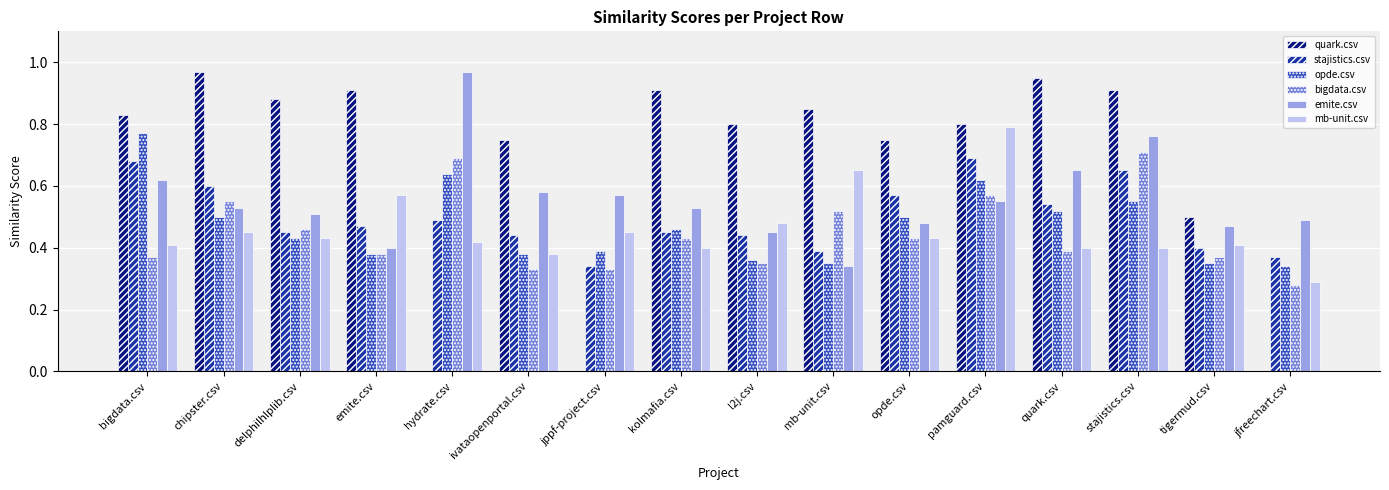

What are all the series names shown in the legend?

quark.csv, stajistics.csv, opde.csv, bigdata.csv, emite.csv, mb-unit.csv